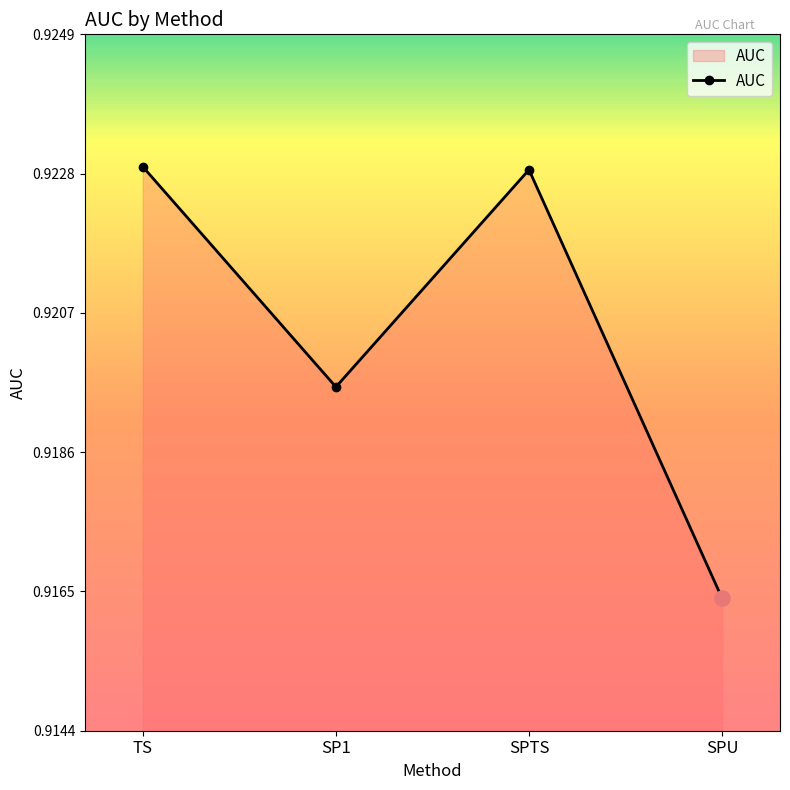

Between SPU and SP1, which is larger?

SP1